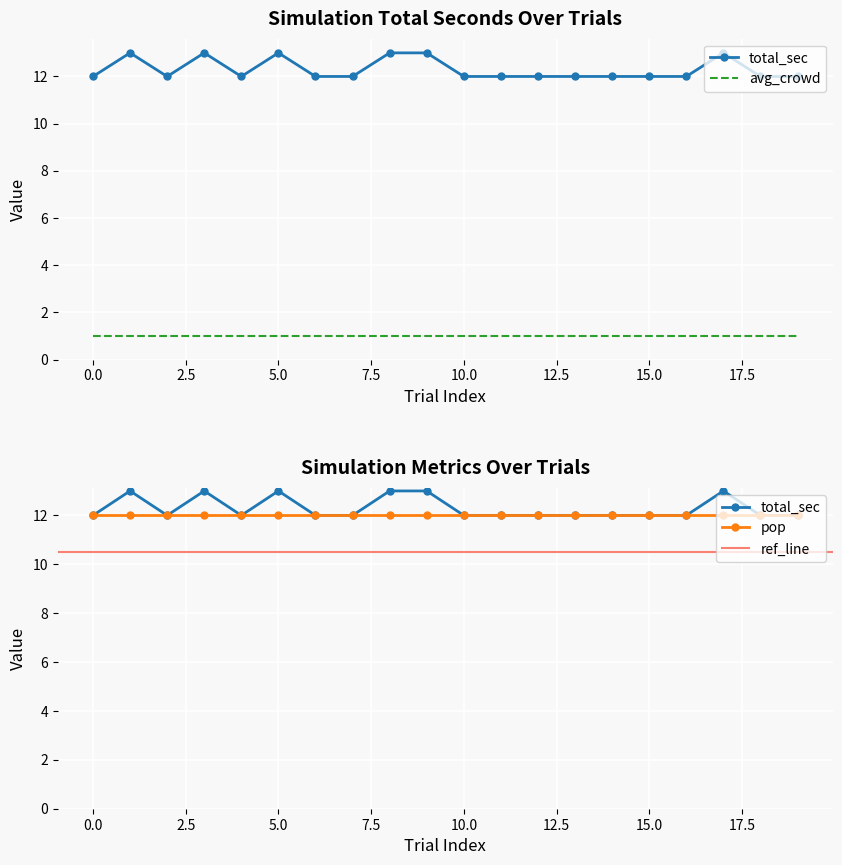

At how many categories does at least one series exceed 3?

20